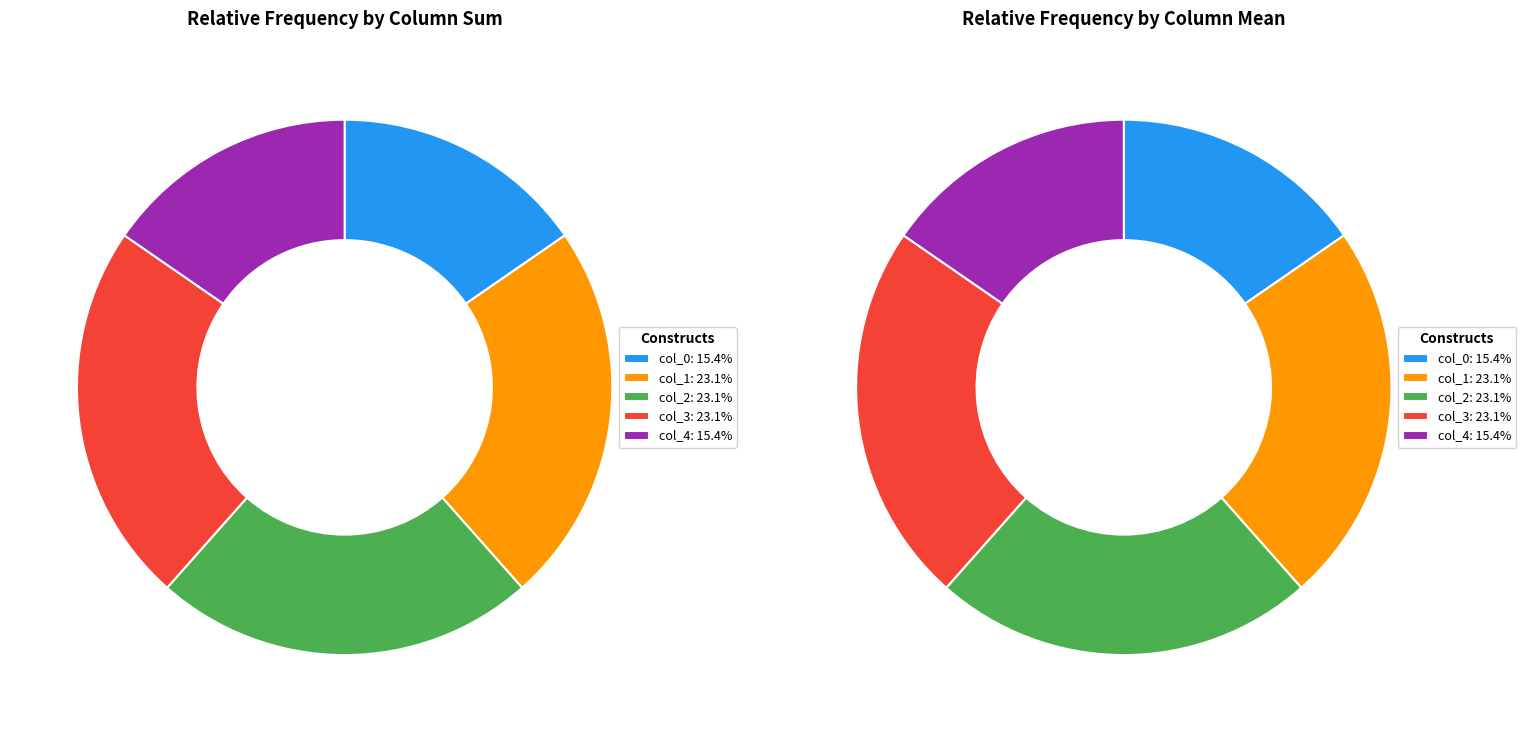

Which series has the largest range (max minus min)?

col_0